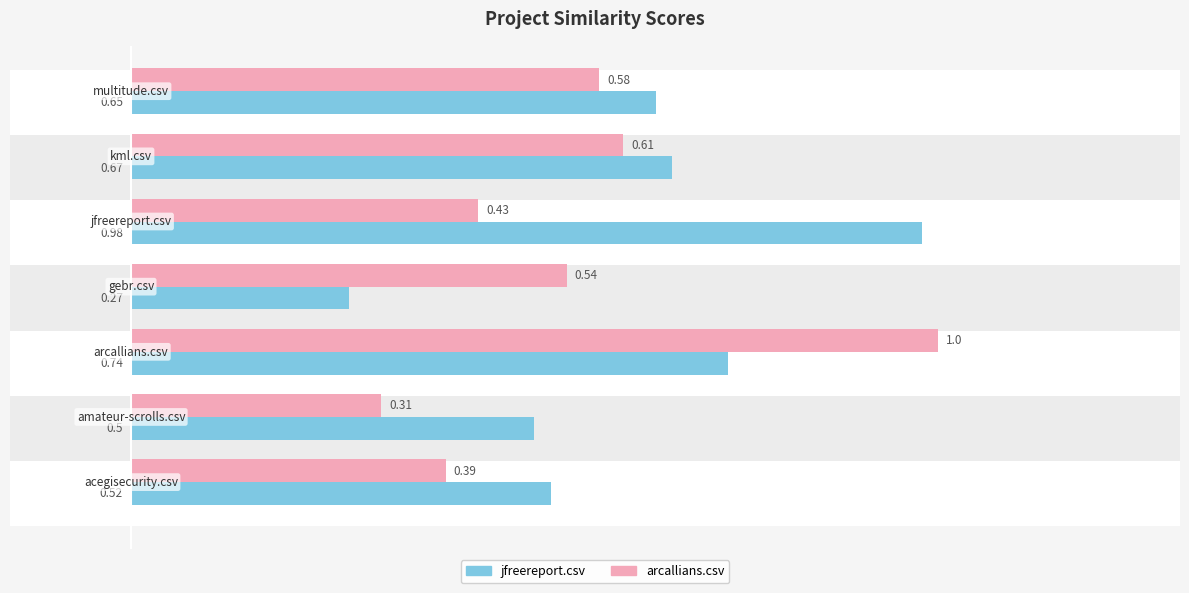

How many bars are there in each group?

2